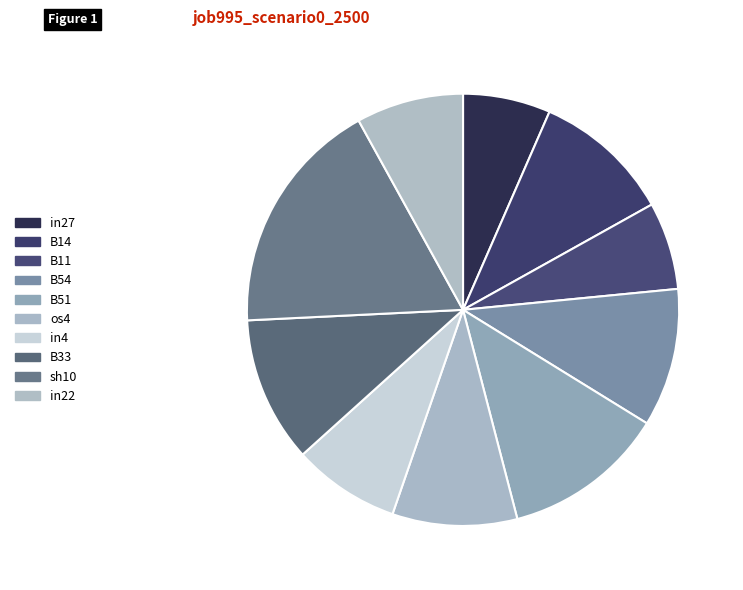

How many slices are in this pie chart?

10